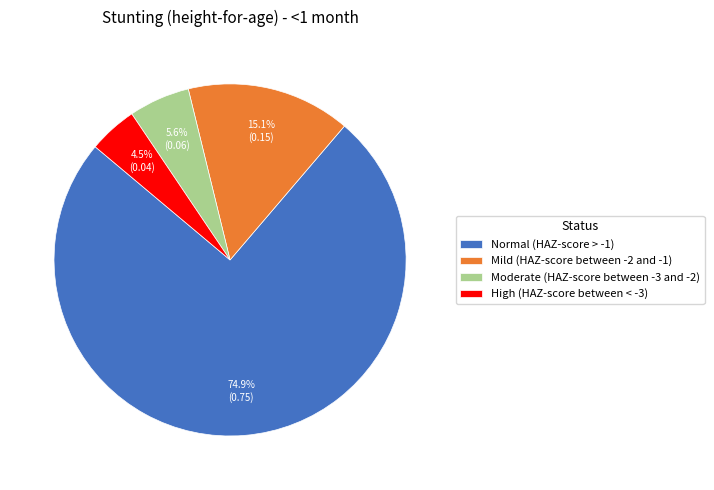

Which category has the biggest portion of the pie?

Normal (HAZ-score > -1)